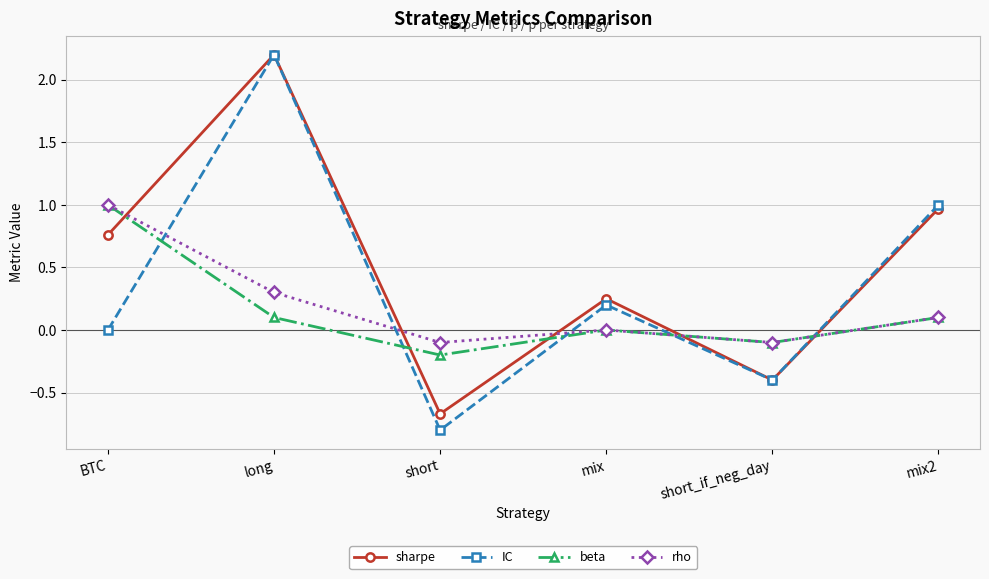

The IC series shows 0.0 at BTC. True or false?

True